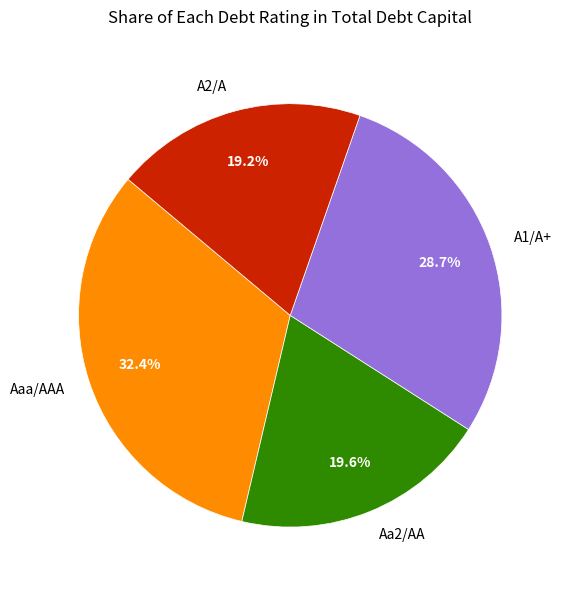

Between A1/A+ and Aaa/AAA, which is larger?

Aaa/AAA